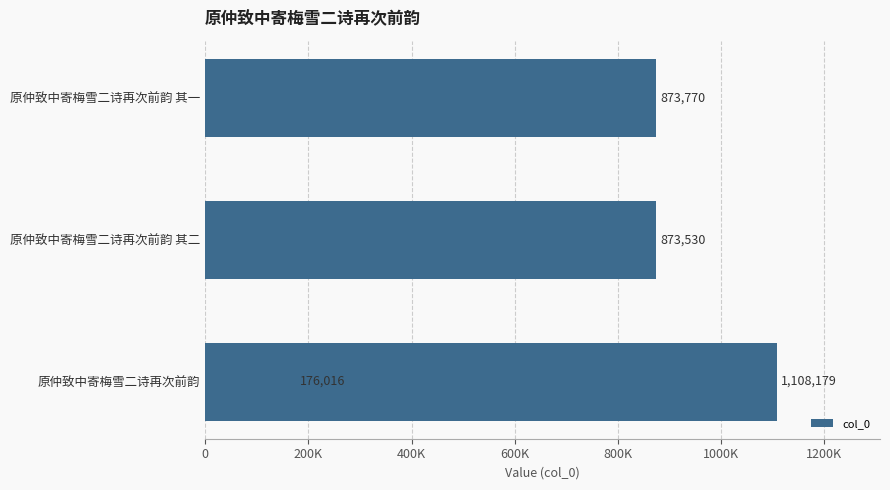

Reading left to right, transcribe all the data shown in this chart.

176016	873530	873770	1108179